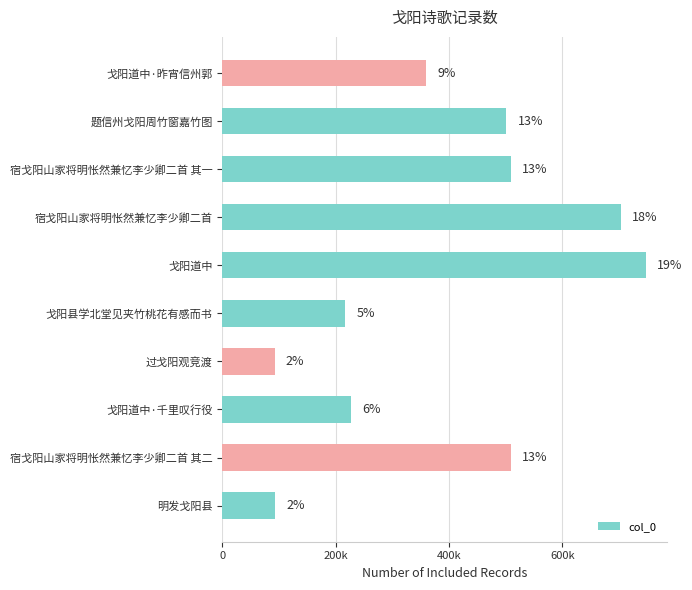

Are the bars horizontal?

Yes